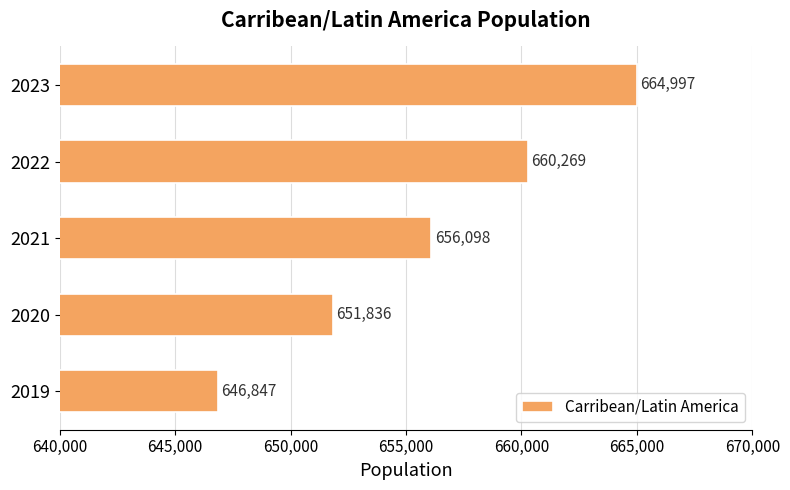

Between 2022 and 2020, which is larger?

2022